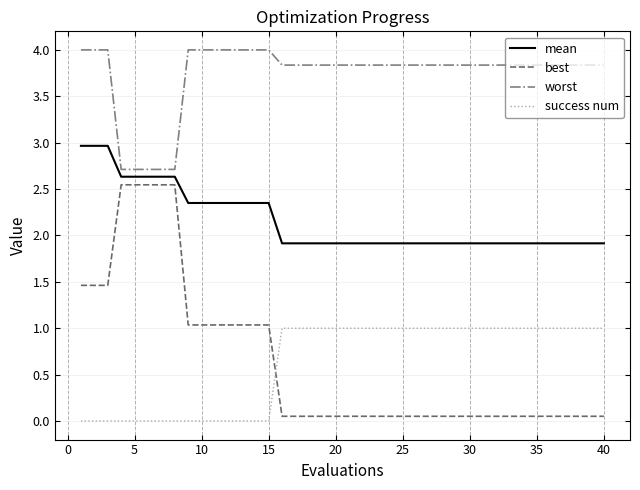

True or false: best and worst cross at least once.

False